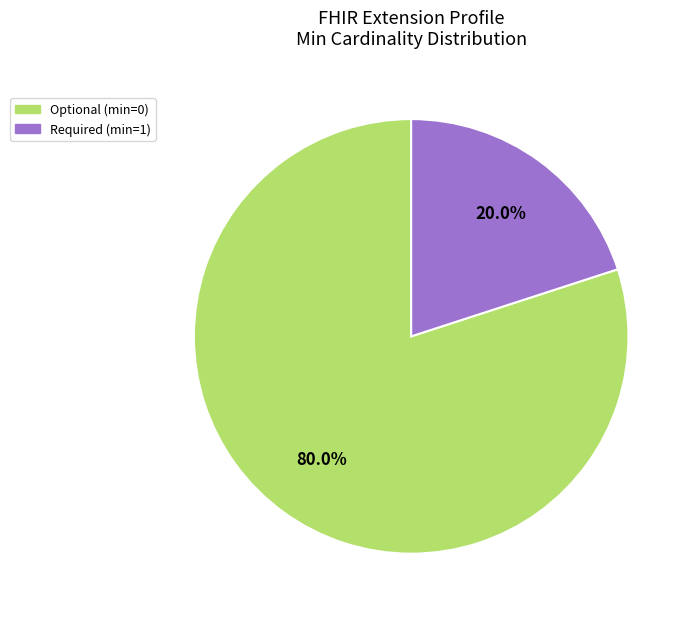

Is there a majority slice in this chart?

Yes